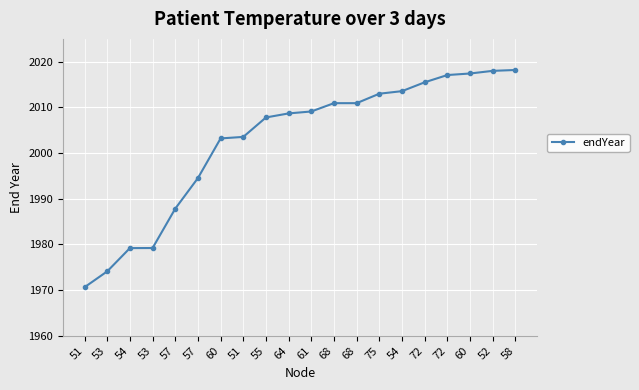

True or false: the data has more than 2 interior local peaks.

False